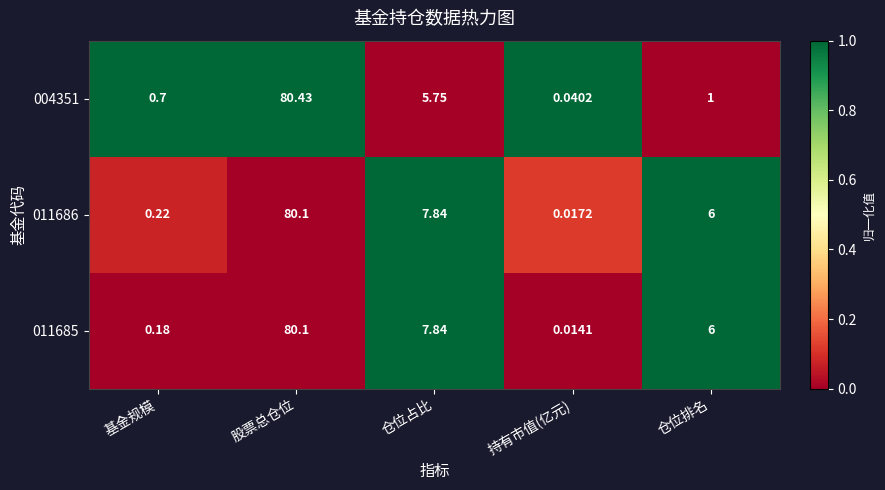

How many distinct data groups are displayed?

3